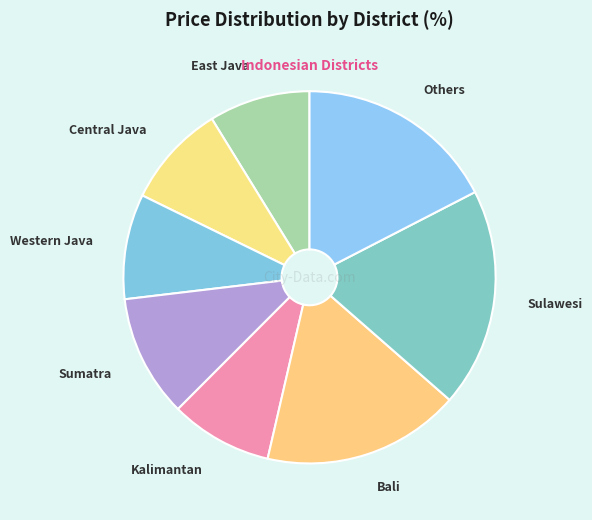

Which category has the biggest portion of the pie?

Sulawesi